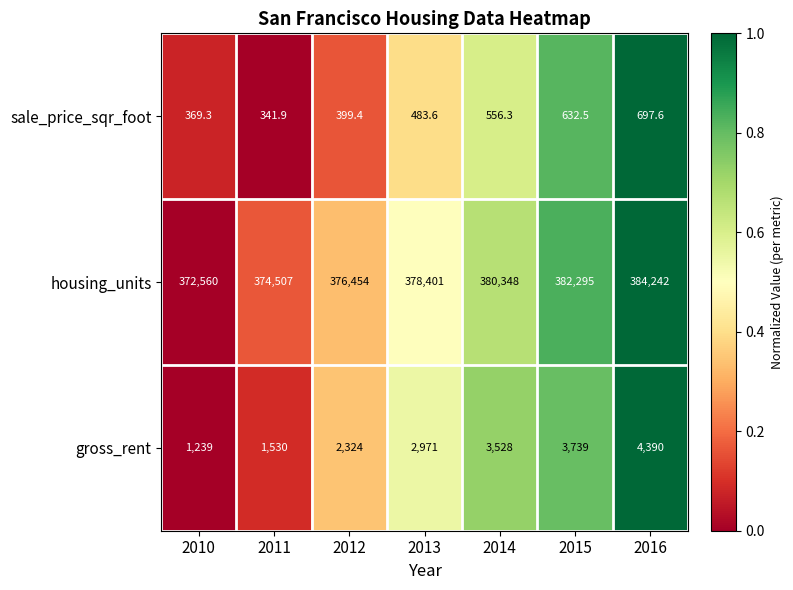

What is the greatest value displayed?

384242.0